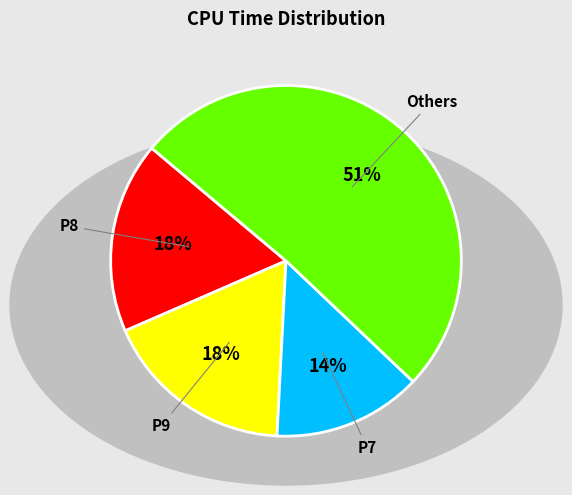

To the nearest percent, what is the difference between the largest and smallest slice percentages?

37%